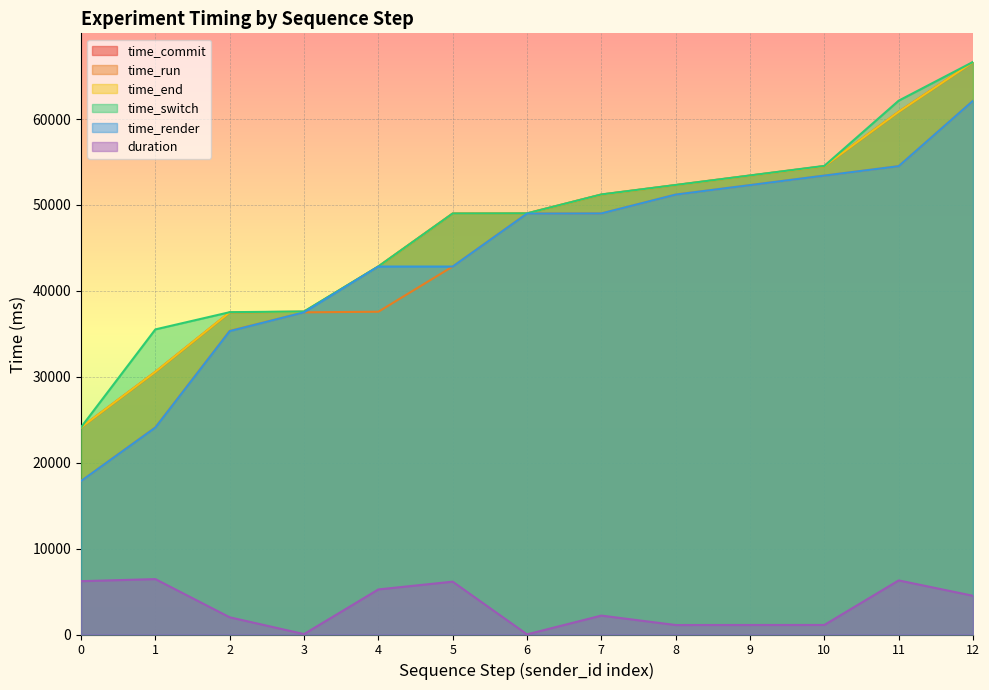

At 8, list the series in order from largest to smallest.

time_switch, time_commit, time_end, time_run, time_render, duration